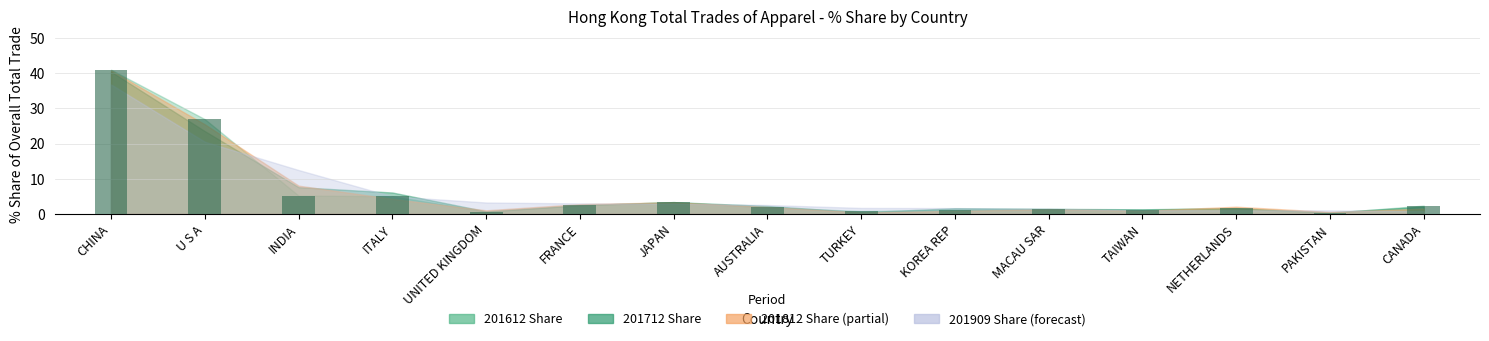

What is the label of the 11th bar from the left?

MACAU SAR